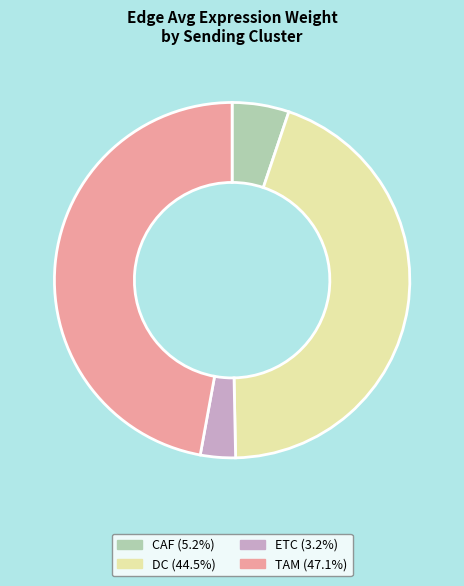

How many segments does this pie chart have?

4